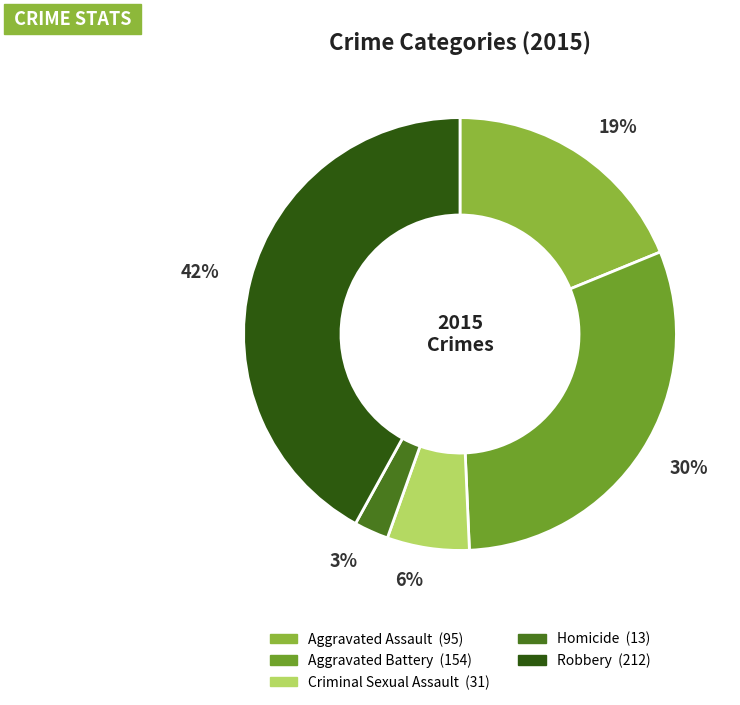

Do Robbery and Homicide together represent more than half of the pie?

No